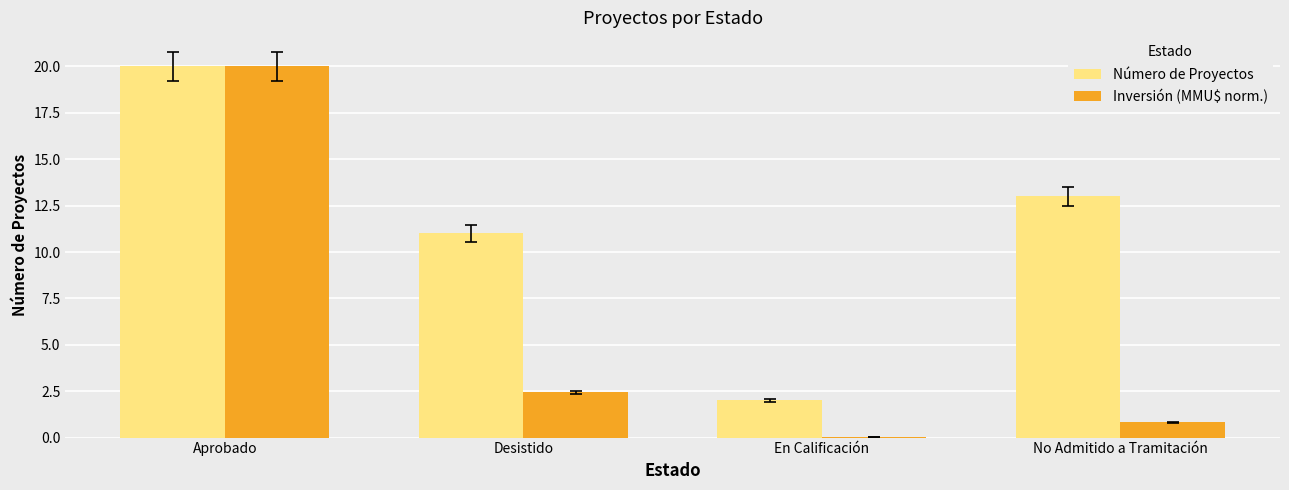

True or false: Número de Proyectos has a value of 20.0 at Aprobado.

True